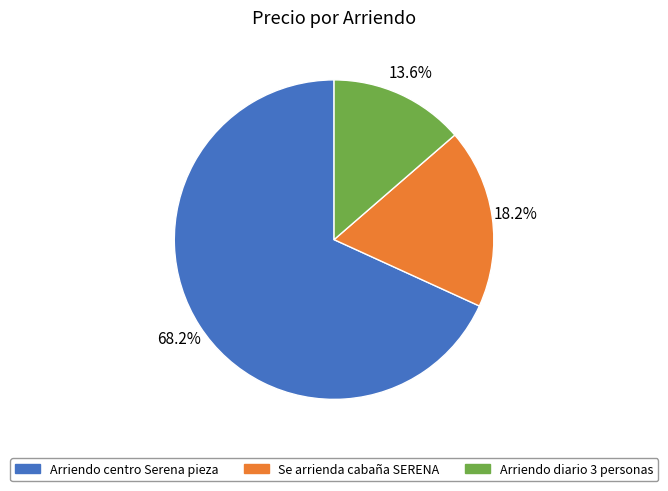

Count the number of slices in the pie.

3